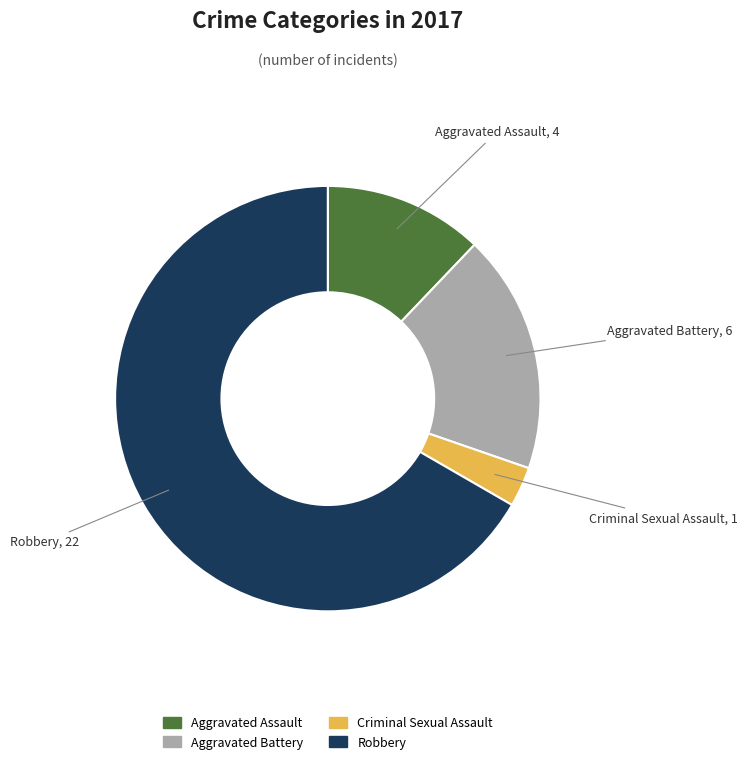

Which category has the biggest portion of the pie?

Robbery